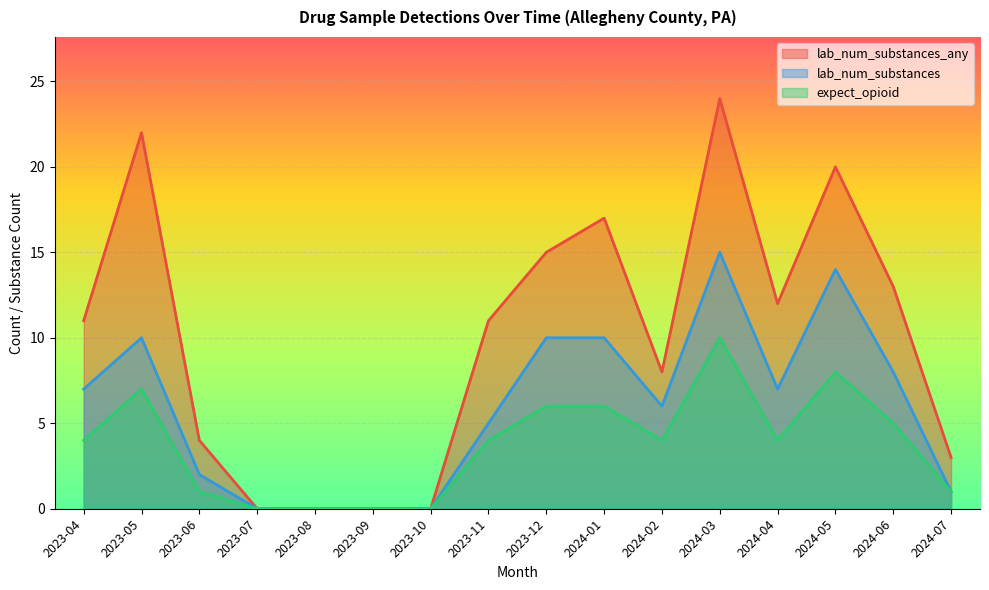

Is it true that lab_num_substances equals 17 at 2023-12?

False